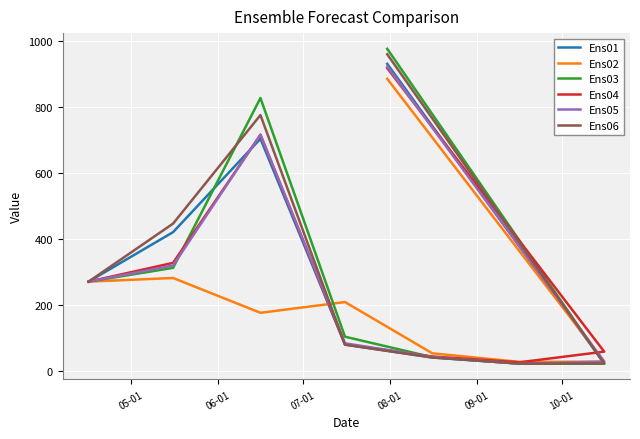

Reading left to right, list all the values displayed in this chart.

Ens01: 269.8	420.1	703.4	78.8	39.5	21.0	21.6	930.7
Ens02: 269.8	280.9	175.3	207.9	52.3	26.3	27.2	885.2
Ens03: 269.8	311.7	826.9	102.7	40.7	21.1	21.1	976.2
Ens04: 269.8	326.8	715.1	79.8	42.6	25.1	57.4	917.7
Ens05: 269.8	318.8	716.3	82.7	41.3	21.1	27.1	923.1
Ens06: 269.8	446.0	775.3	78.6	39.8	21.1	21.8	959.8